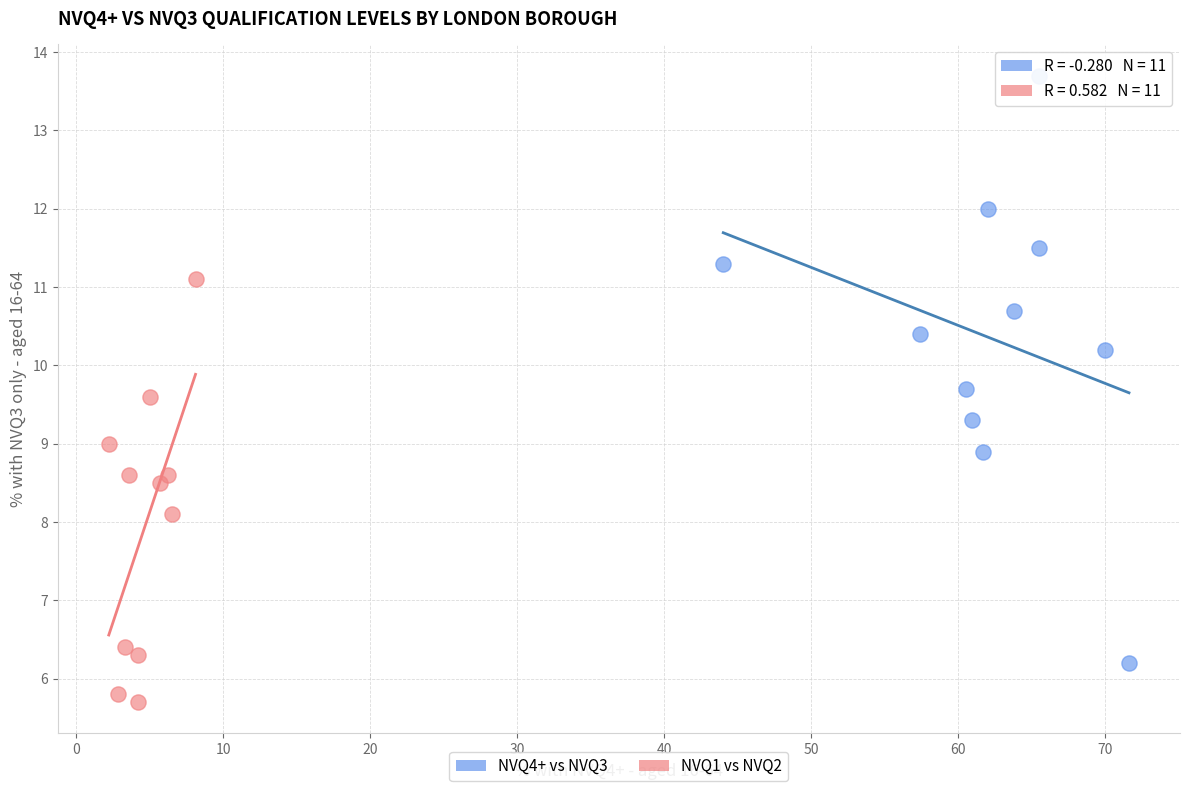

Which series contains the highest Y value?

NVQ4+ vs NVQ3